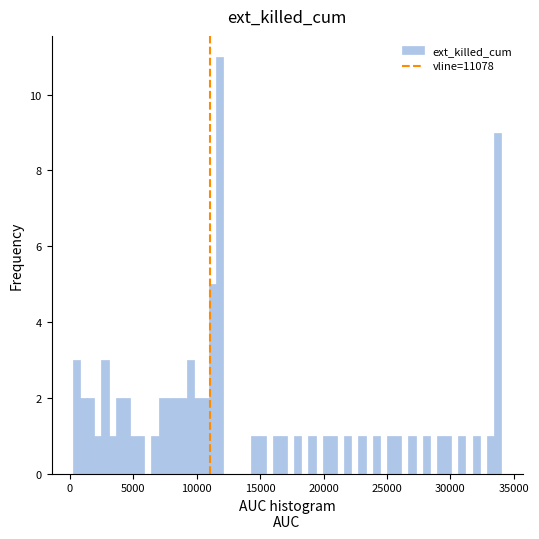

Around what value on the x-axis is the tallest bar? Give the approximate position of its centre, as read against the axis.

12000